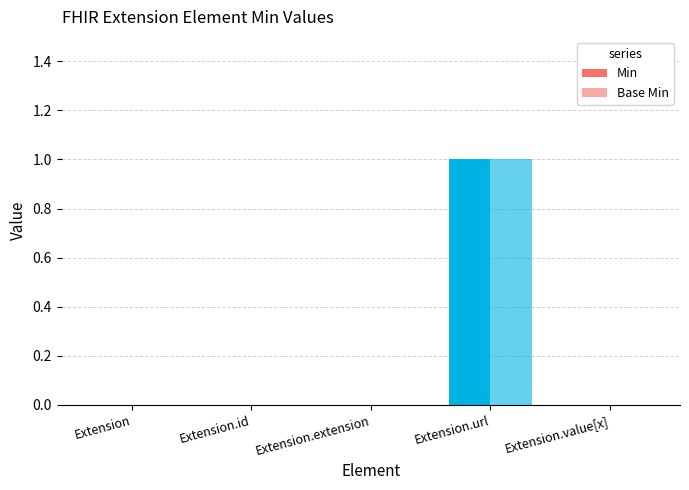

Does the chart contain stacked bars?

No